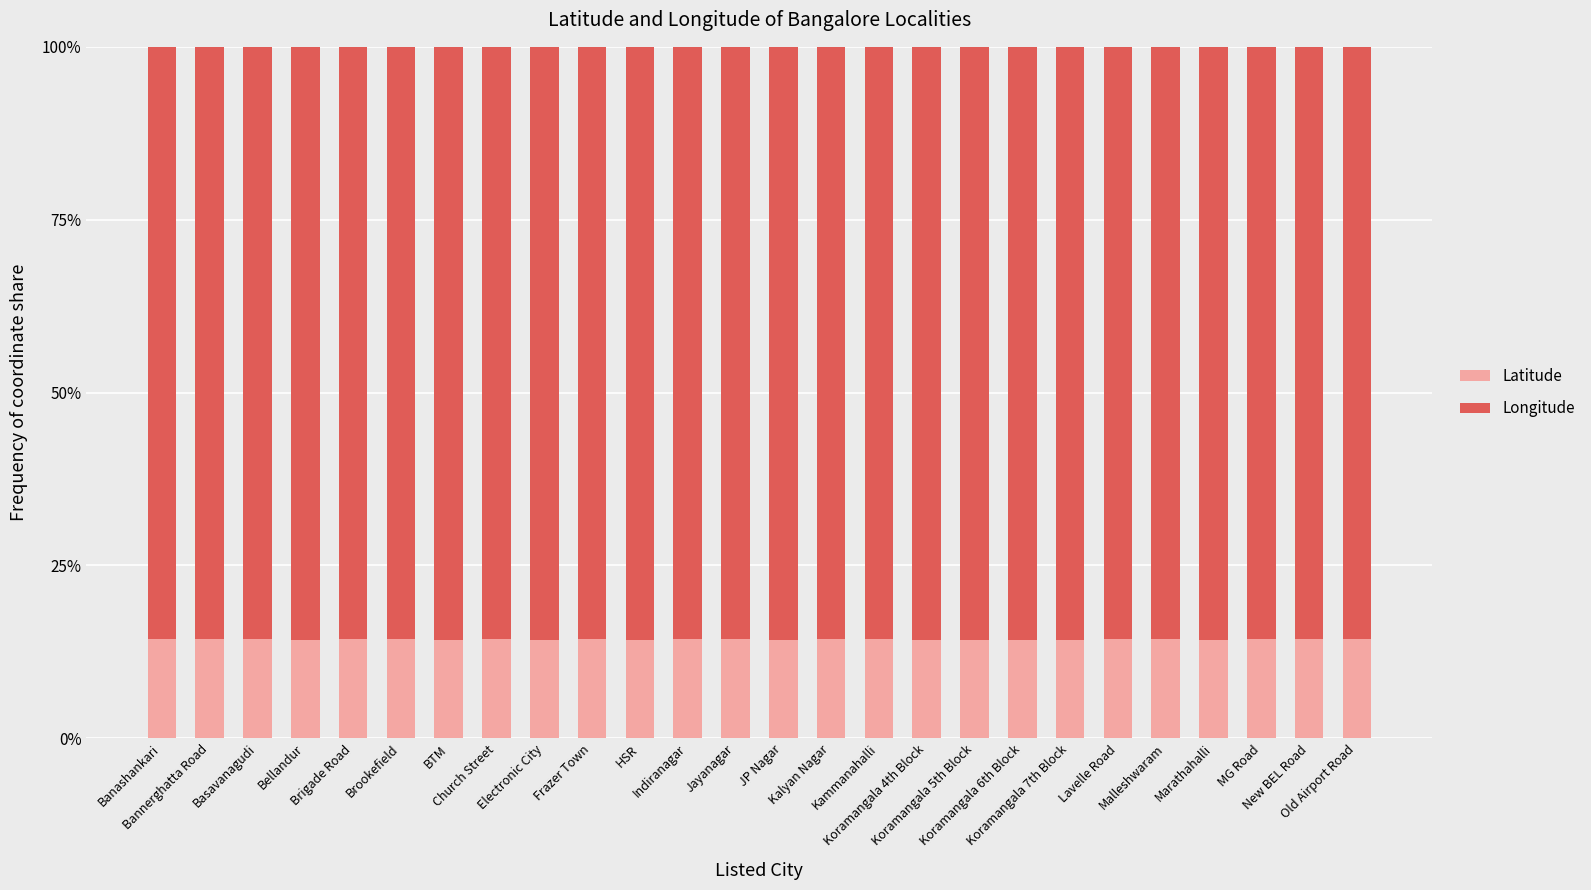

What is the average value of the Latitude series?

14.3